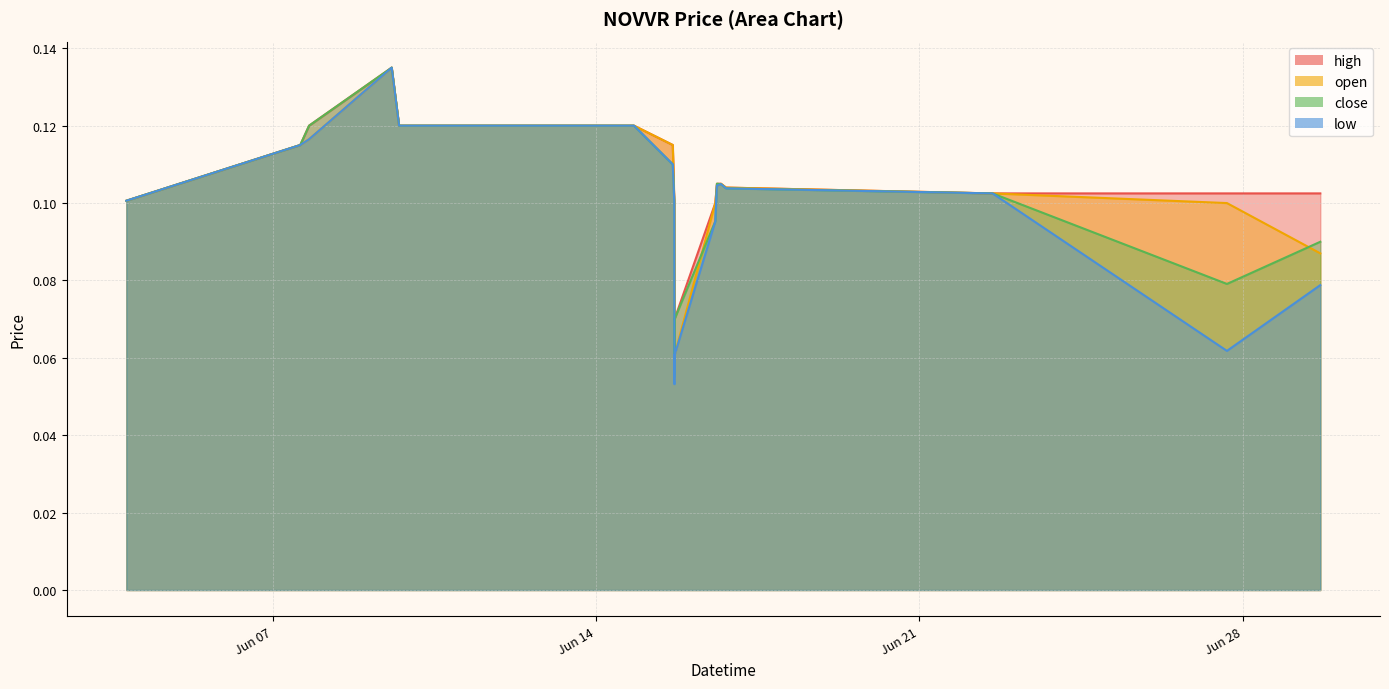

Is it true that close equals 0.1 at 2022-06-16 19:35?

False